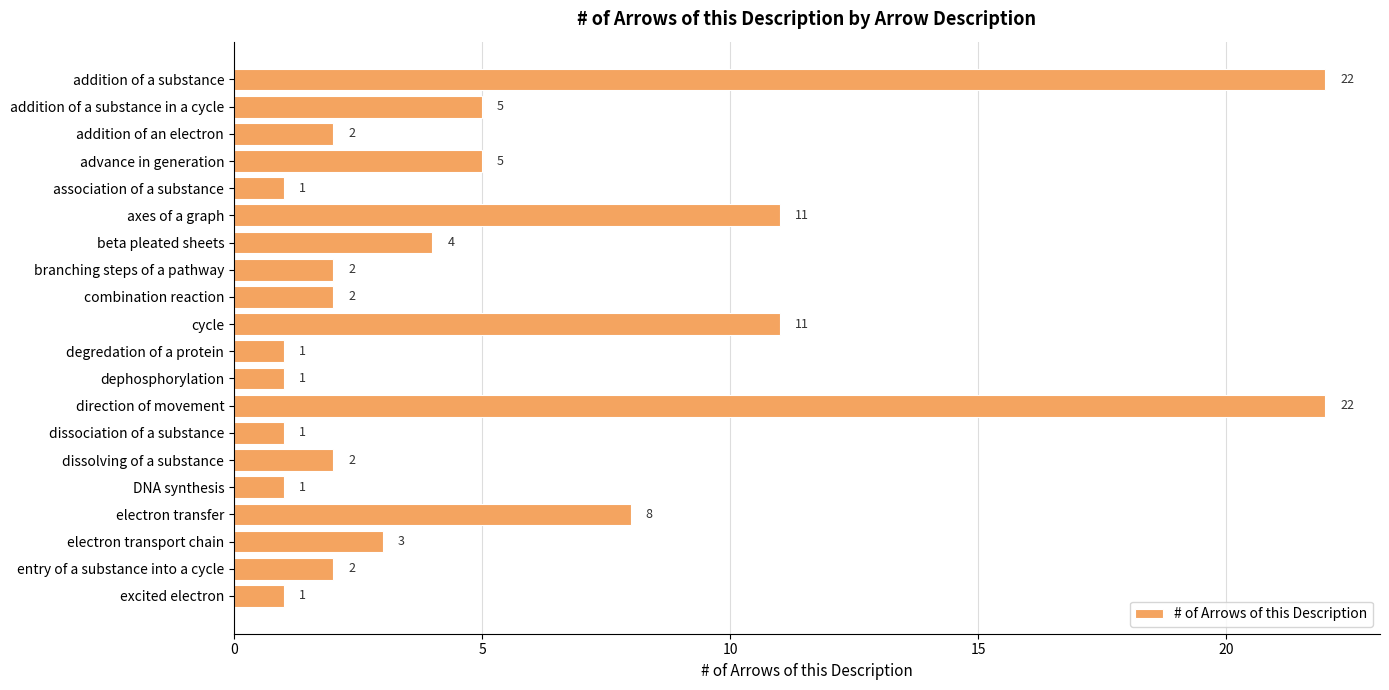

Reading bottom to top, what are all the values shown in this chart?

excited electron=1	entry of a substance into a cycle=2	electron transport chain=3	electron transfer=8	DNA synthesis=1	dissolving of a substance=2	dissociation of a substance=1	direction of movement=22	dephosphorylation=1	degredation of a protein=1	cycle=11	combination reaction=2	branching steps of a pathway=2	beta pleated sheets=4	axes of a graph=11	association of a substance=1	advance in generation=5	addition of an electron=2	addition of a substance in a cycle=5	addition of a substance=22